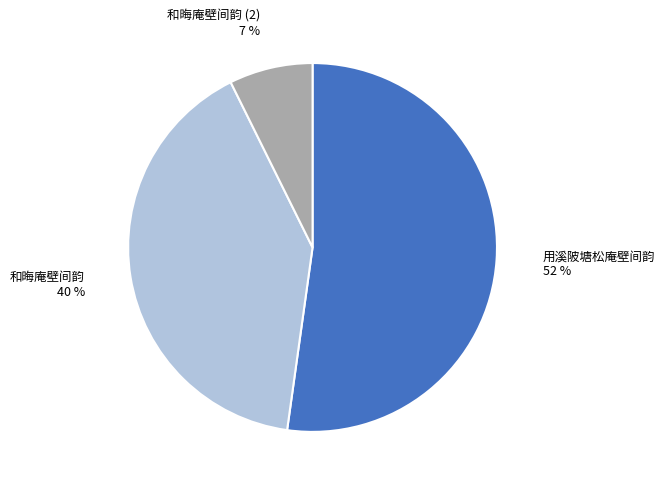

To the nearest percent, what is the average slice percentage?

33%